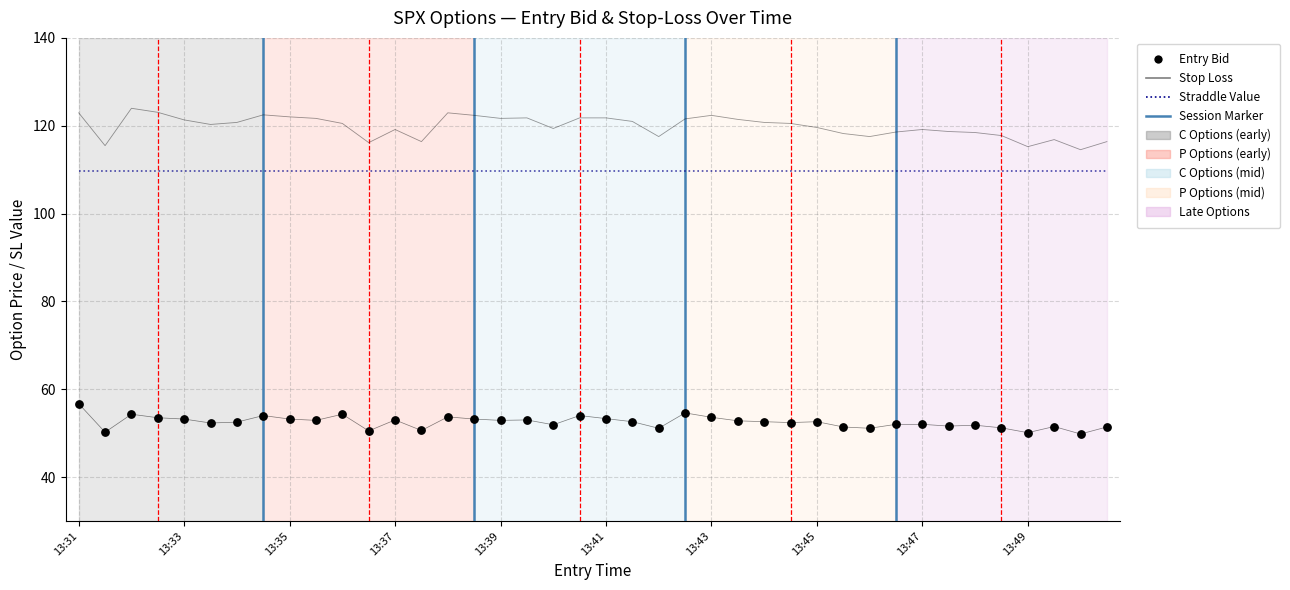

What is the total value across all series at 26?

283.1